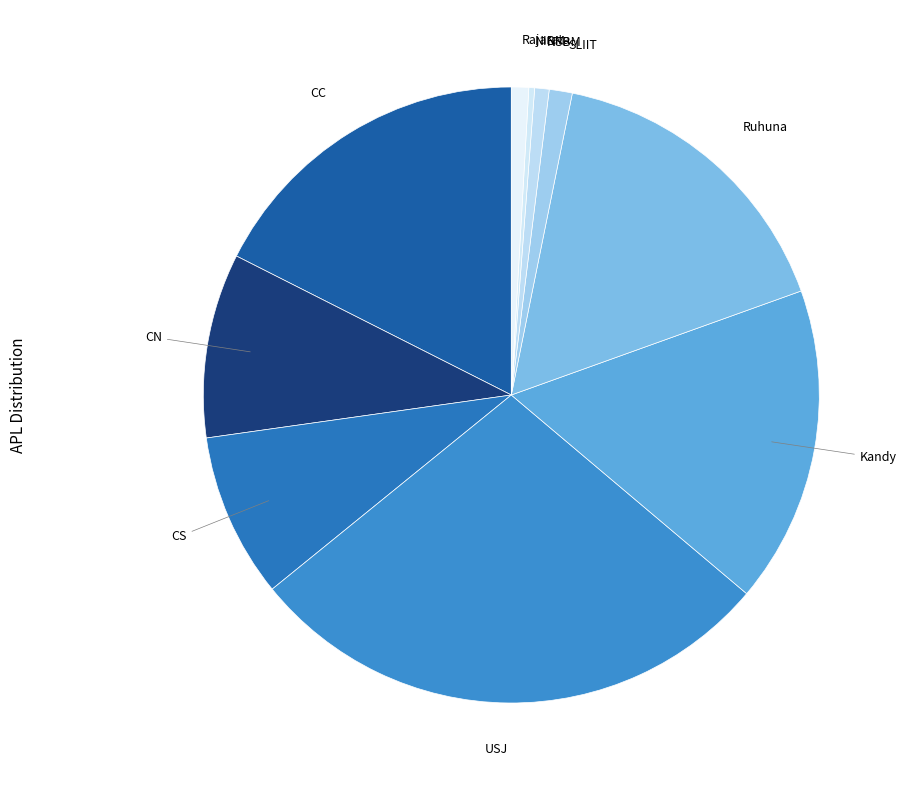

Is it true that CC is 11% of the pie?

False